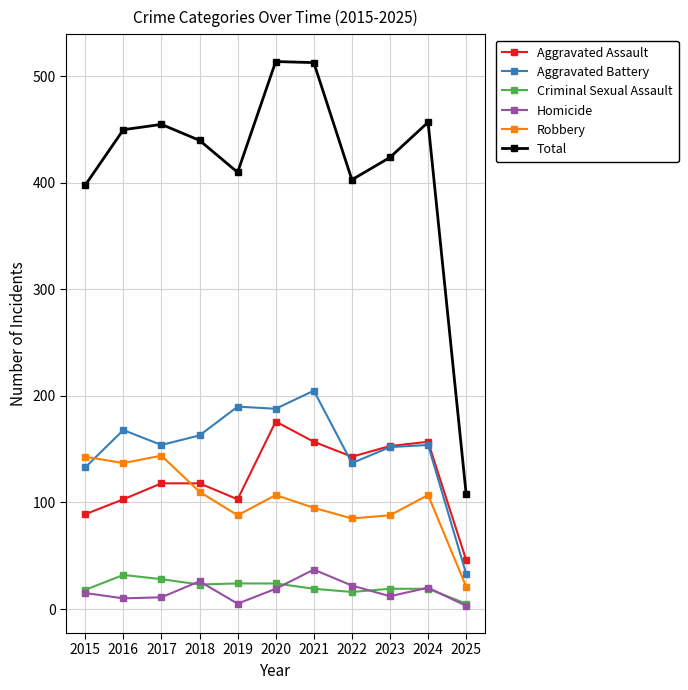

True or false: Total and Criminal Sexual Assault cross at least once.

False